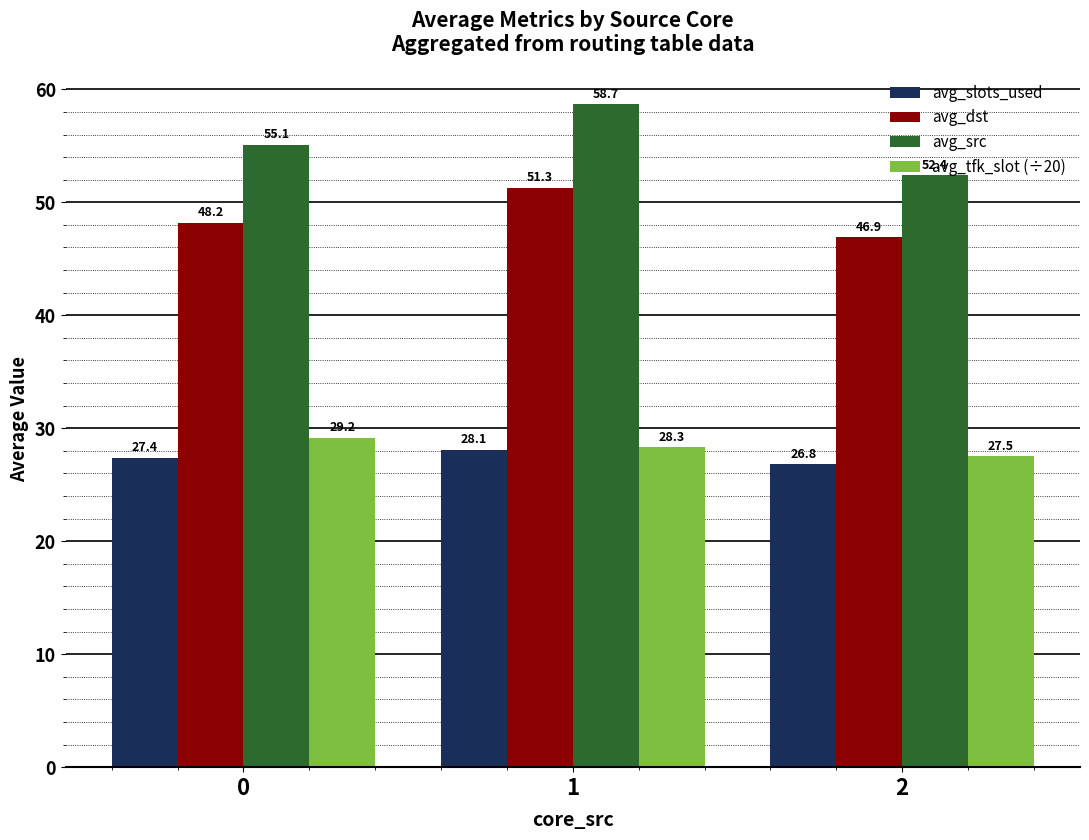

How many groups of bars are there?

3